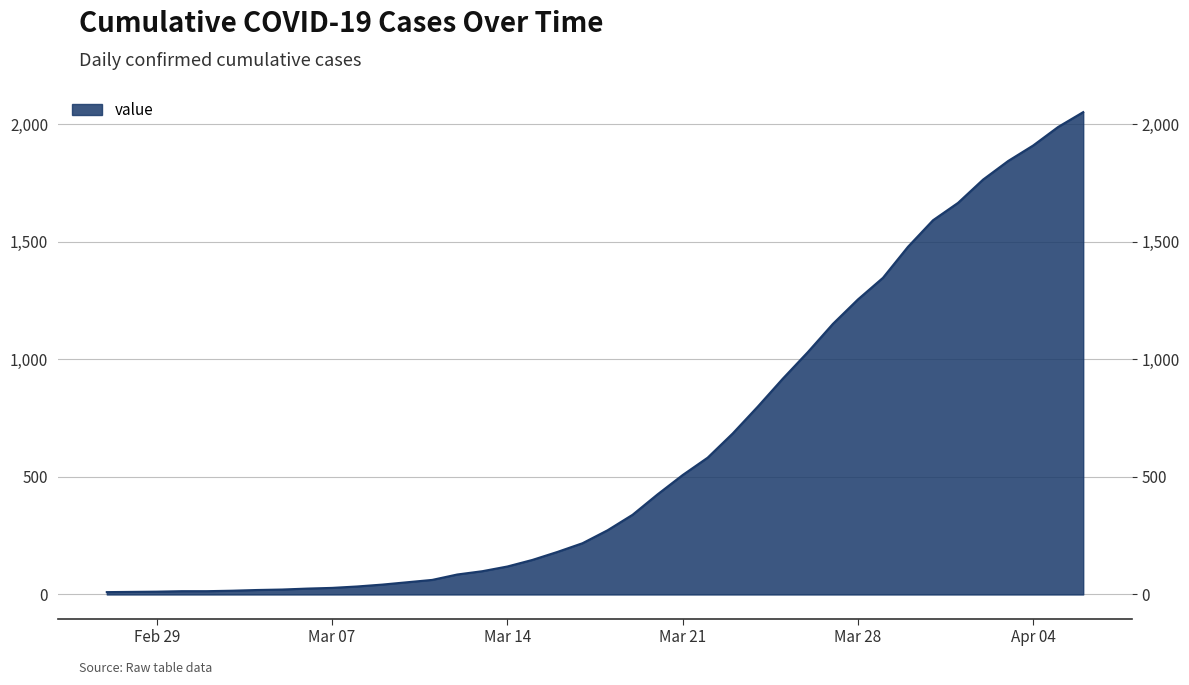

Rank the categories by value from lowest to highest.

2020-02-27, 2020-02-28, 2020-02-29, 2020-03-01, 2020-03-02, 2020-03-03, 2020-03-04, 2020-03-05, 2020-03-06, 2020-03-07, 2020-03-08, 2020-03-09, 2020-03-10, 2020-03-11, 2020-03-12, 2020-03-13, 2020-03-14, 2020-03-15, 2020-03-16, 2020-03-17, 2020-03-18, 2020-03-19, 2020-03-20, 2020-03-21, 2020-03-22, 2020-03-23, 2020-03-24, 2020-03-25, 2020-03-26, 2020-03-27, 2020-03-28, 2020-03-29, 2020-03-30, 2020-03-31, 2020-04-01, 2020-04-02, 2020-04-03, 2020-04-04, 2020-04-05, 2020-04-06